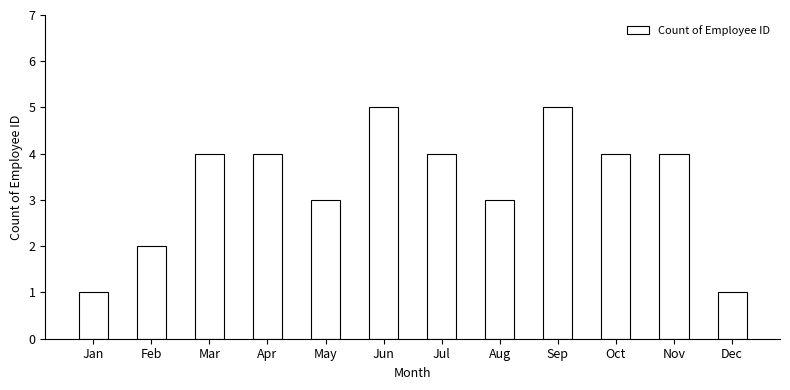

What is the sum of all values?

40